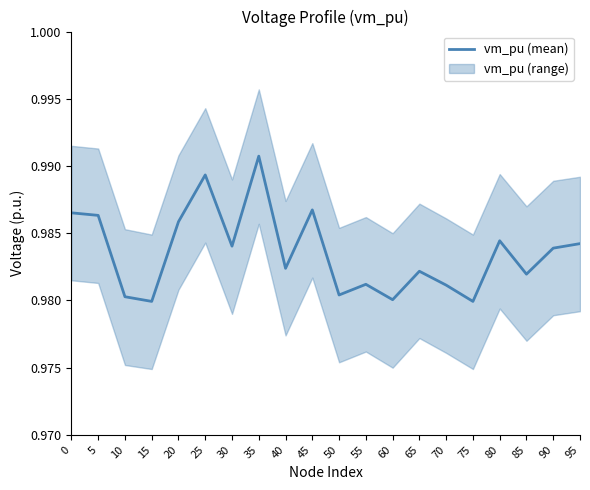

True or false: the data has more than 2 interior local peaks.

True